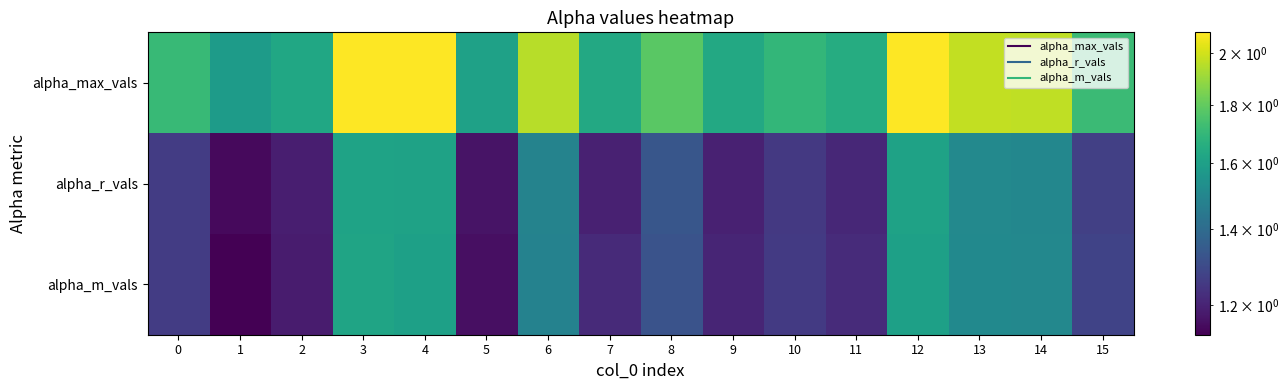

Rank the series at 8 from highest to lowest value.

alpha_max_vals, alpha_r_vals, alpha_m_vals